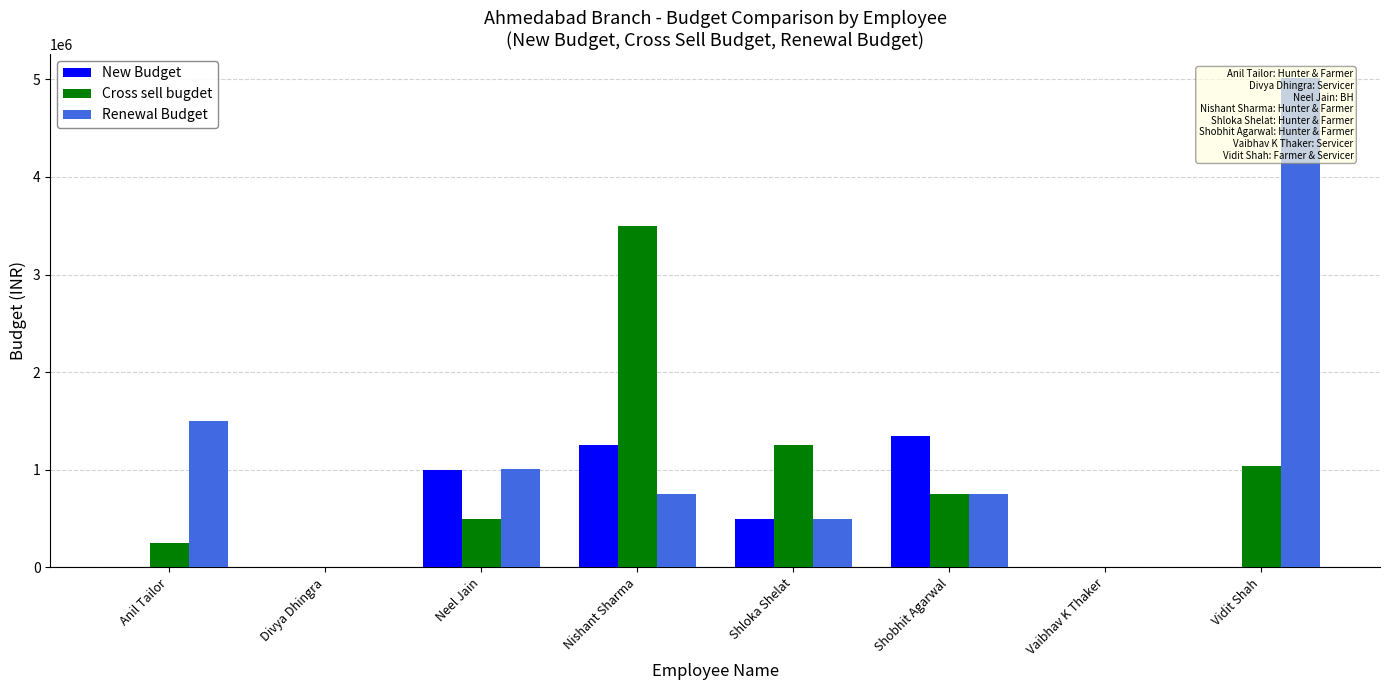

Reading right to left, transcribe all the data shown in this chart.

New Budget: Vidit Shah=0	Vaibhav K Thaker=0	Shobhit Agarwal=1350000	Shloka Shelat=500000	Nishant Sharma=1250000	Neel Jain=1000000	Divya Dhingra=0	Anil Tailor=0
Cross sell bugdet: Vidit Shah=1040000	Vaibhav K Thaker=0	Shobhit Agarwal=750000	Shloka Shelat=1250000	Nishant Sharma=3500000	Neel Jain=500000	Divya Dhingra=0	Anil Tailor=250000
Renewal Budget: Vidit Shah=5010000	Vaibhav K Thaker=0	Shobhit Agarwal=750000	Shloka Shelat=500000	Nishant Sharma=750000	Neel Jain=1010000	Divya Dhingra=0	Anil Tailor=1500000